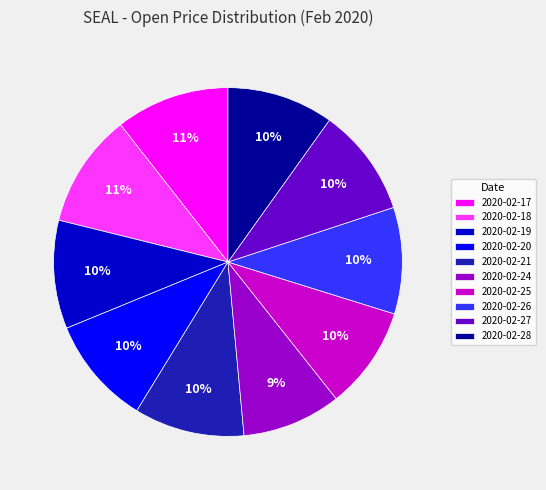

True or false: 2020-02-25 accounts for 21% of the total.

False